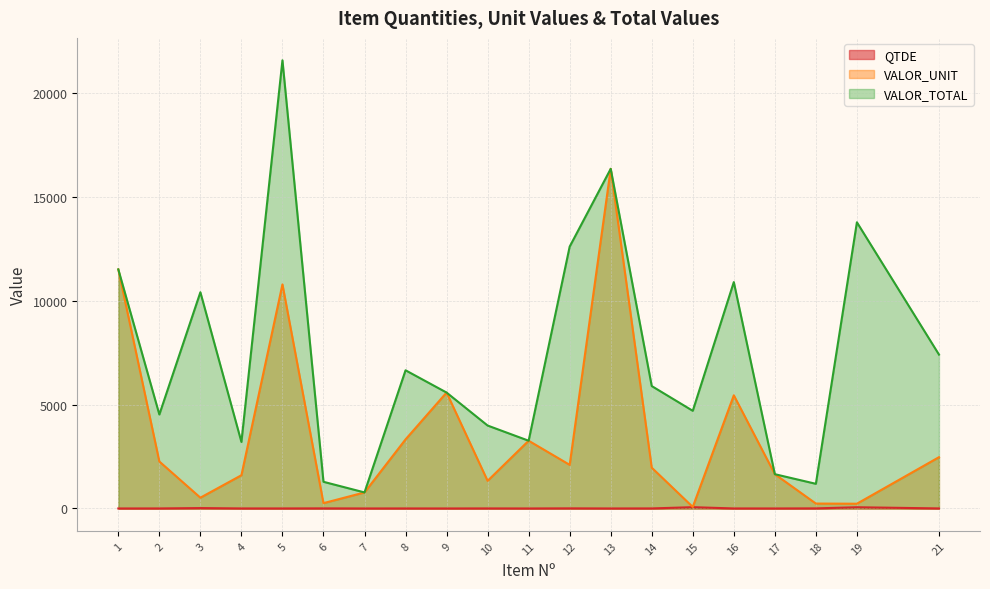

The QTDE series shows 2.0 at 8. True or false?

True